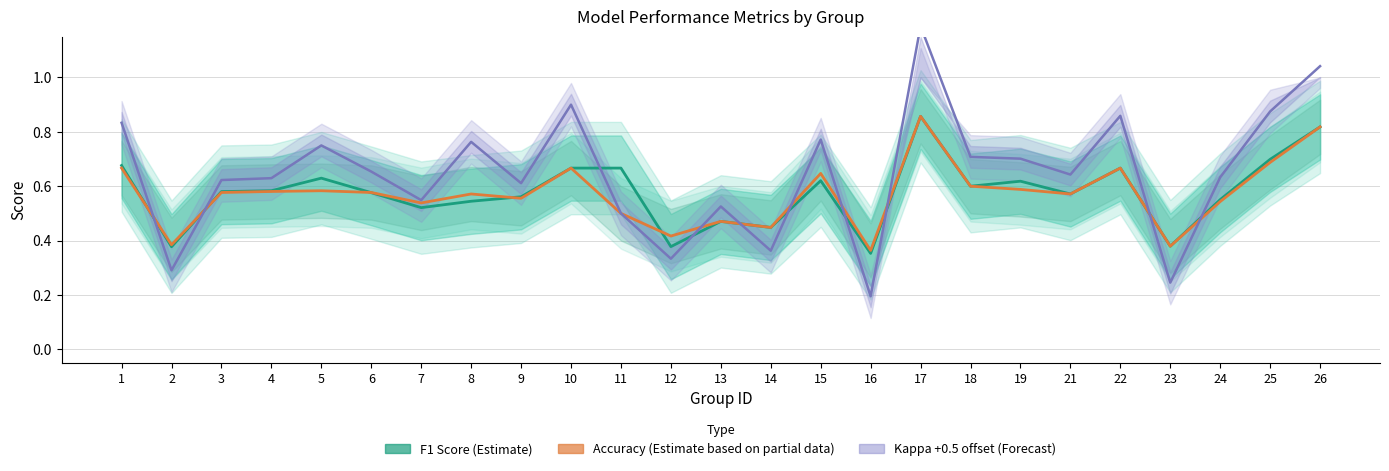

Does the chart display data point markers on the line(s)?

No